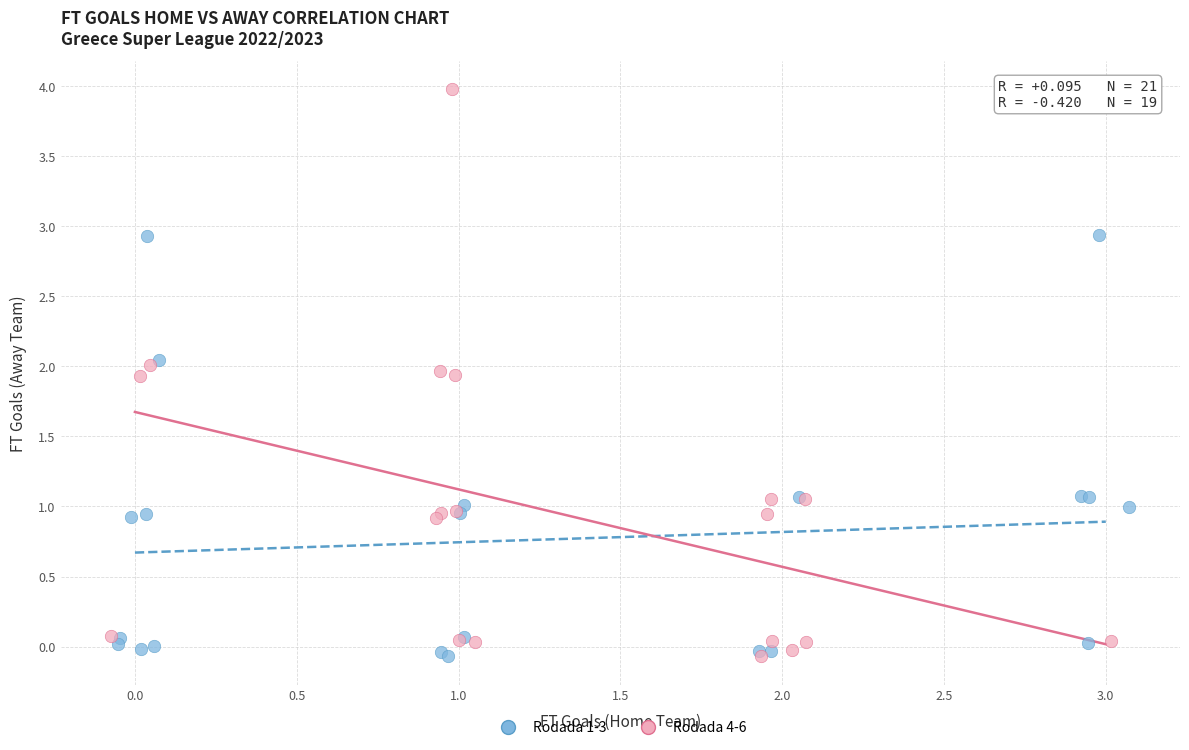

What are all the series names shown in the legend?

Rodada 1-3, Rodada 4-6